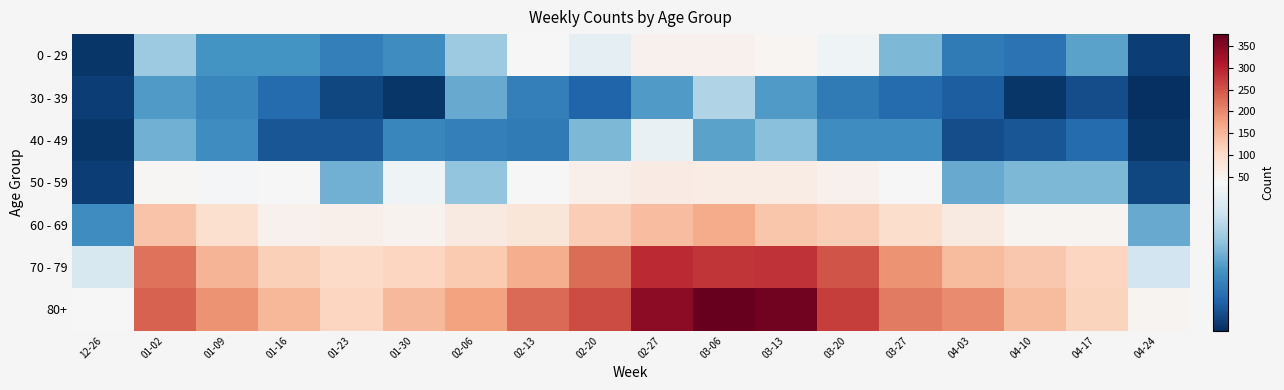

At how many categories does at least one series exceed 172?

11